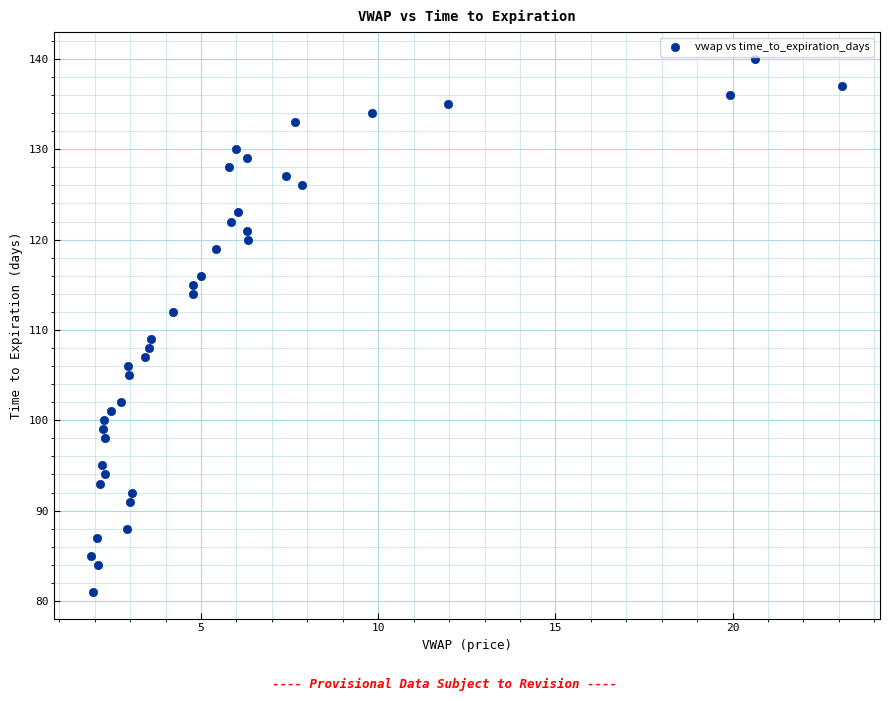

What Y value in the scatter plot is closest to 110?

109